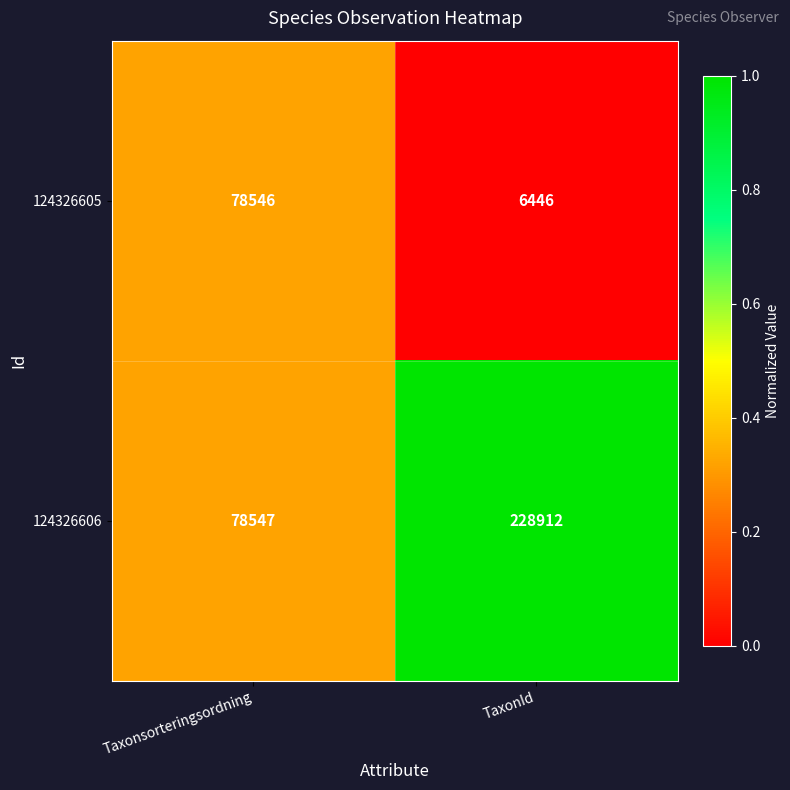

Reading left to right, list all the values displayed in this chart.

124326605: Taxonsorteringsordning=78546	TaxonId=6446
124326606: Taxonsorteringsordning=78547	TaxonId=228912